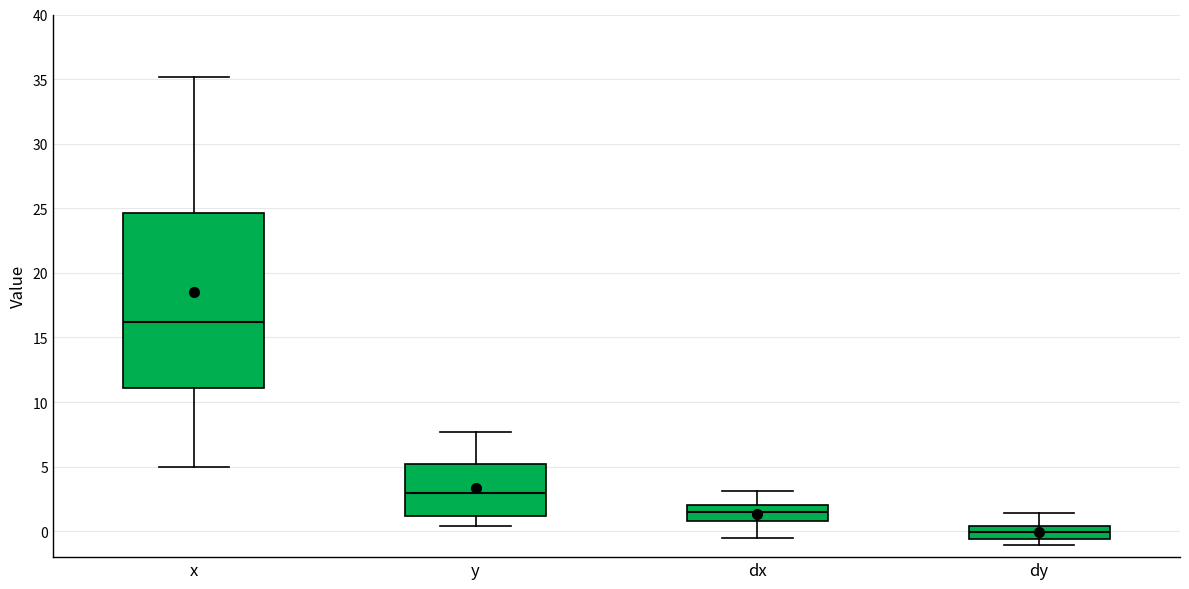

Comparing the boxes themselves (not the whiskers), which one is the tallest?

x